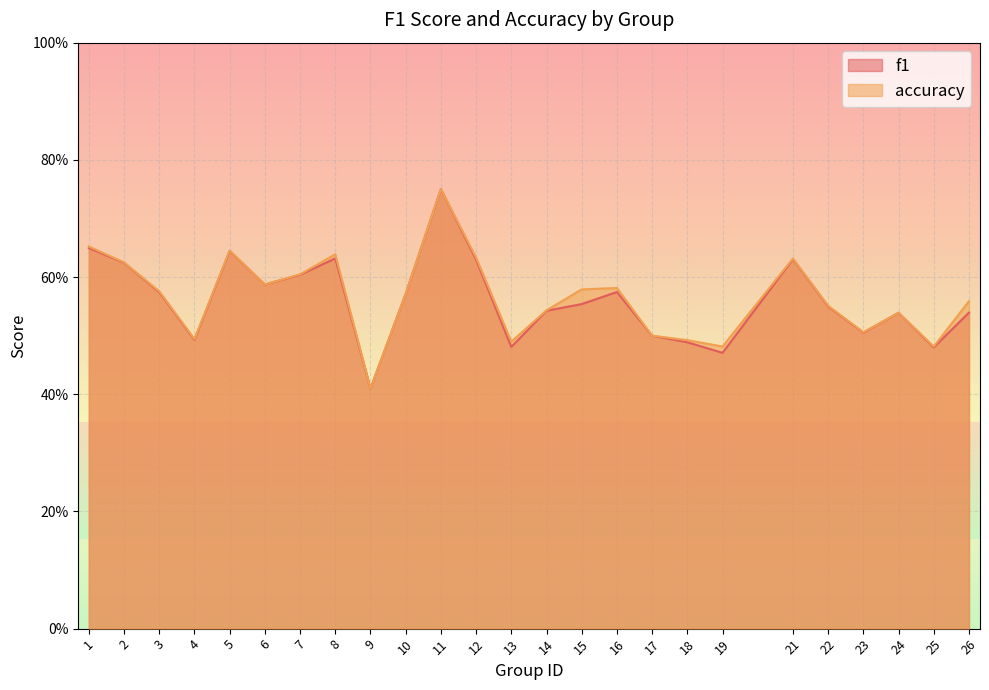

Is the value of accuracy at 15 greater than the value of f1 at 11?

No